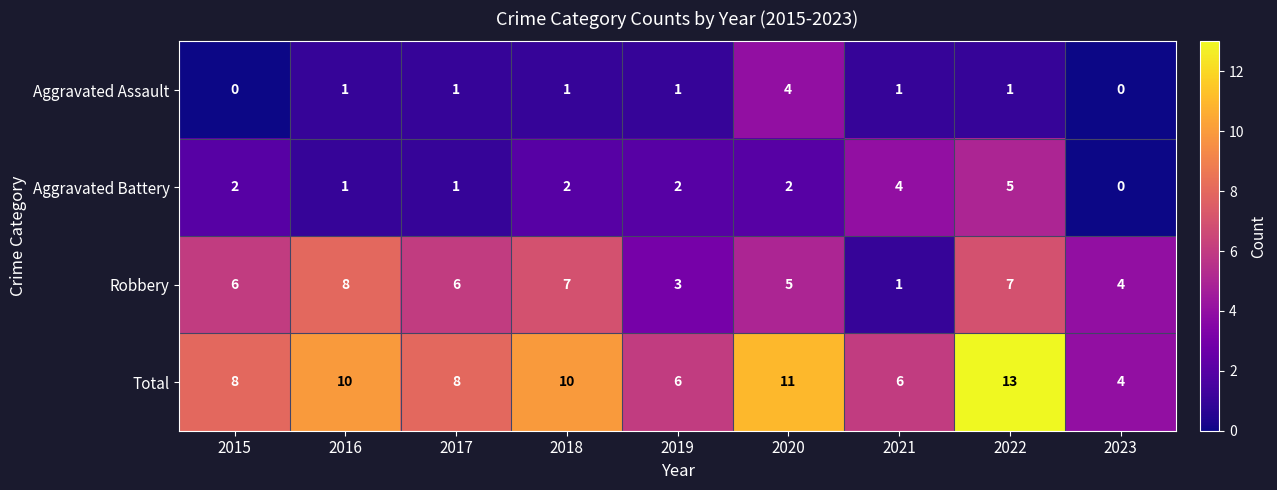

What is the sum of all Robbery values?

47